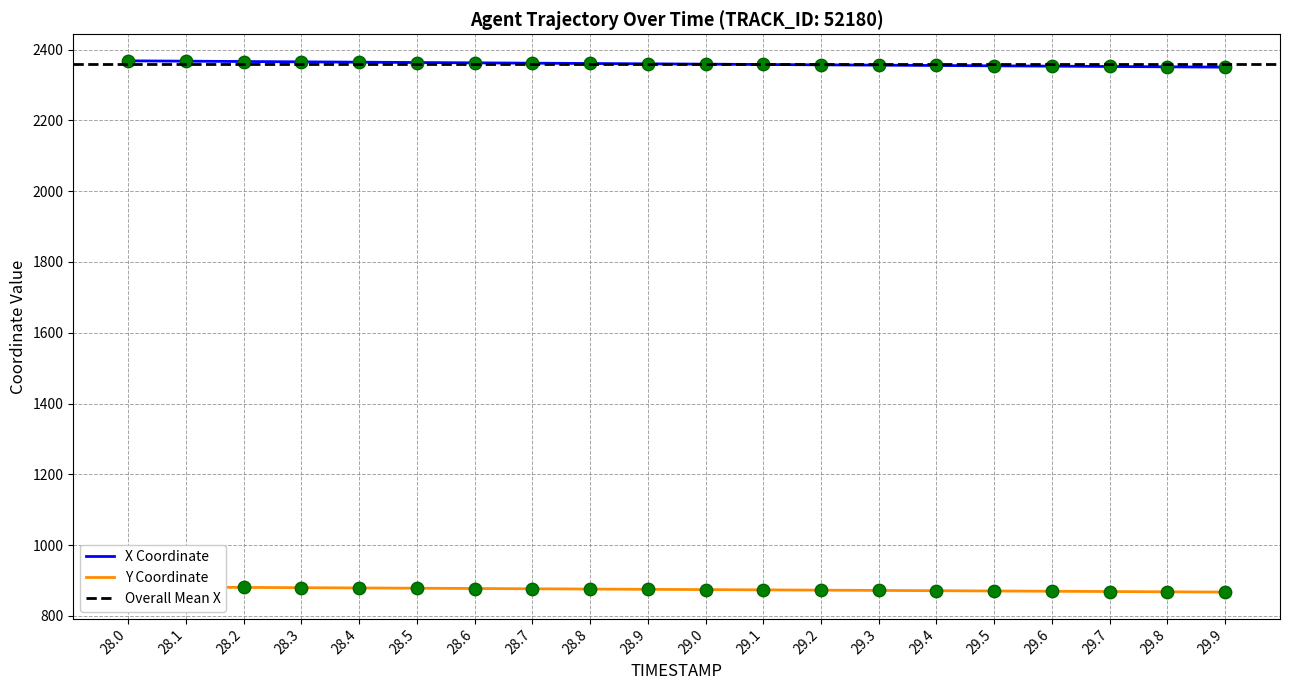

What is the highest value of the X Coordinate series?

2368.3